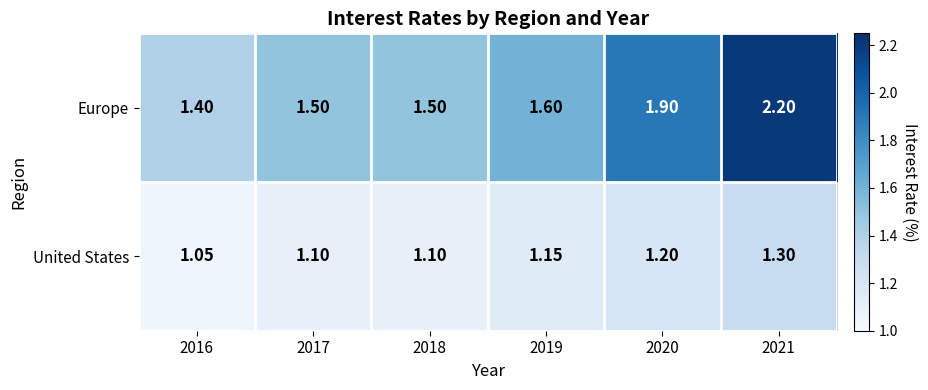

Rank the series at 2018 from lowest to highest value.

United States, Europe